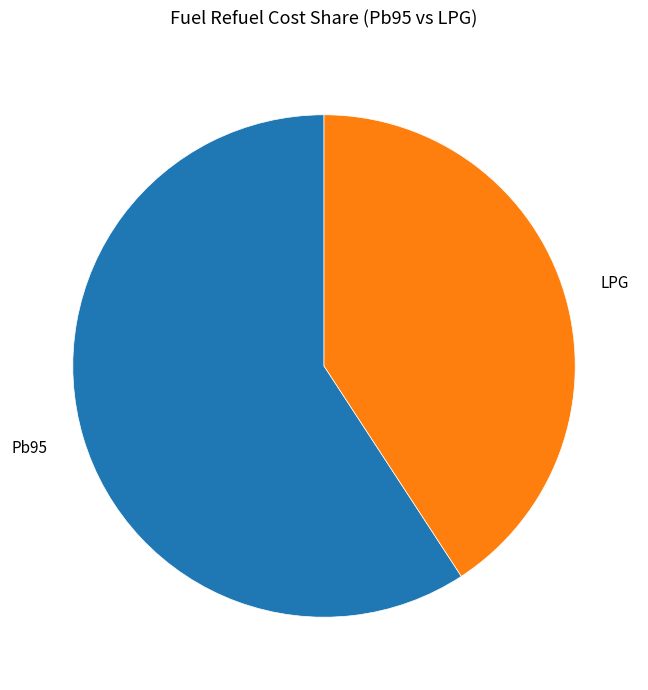

Which slice is the largest?

Pb95